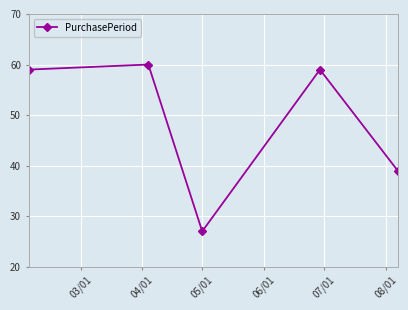

How many series are shown in this chart?

1